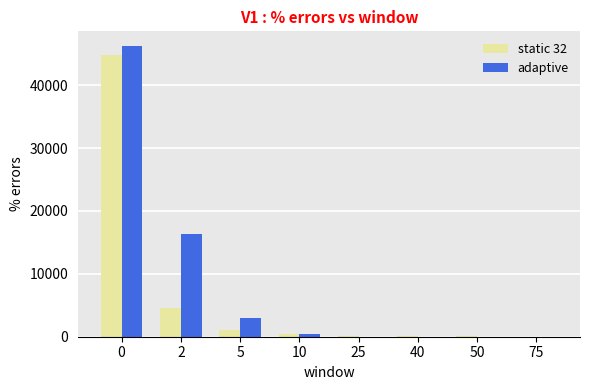

The value of adaptive at 5 is 5046.4. True or false?

False